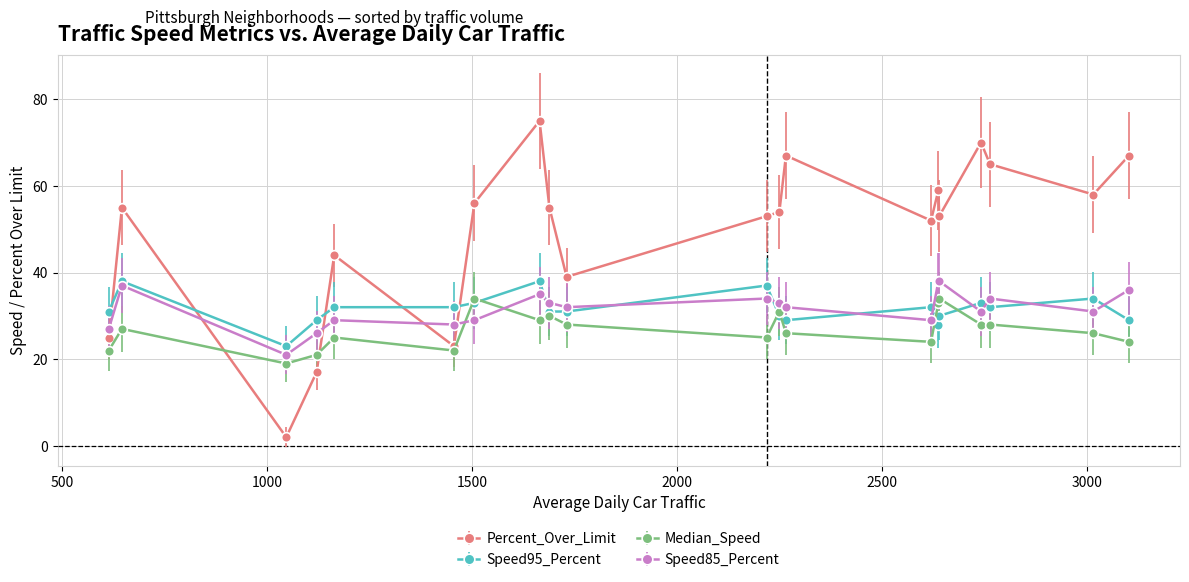

Which series has the largest total across all categories?

Percent_Over_Limit